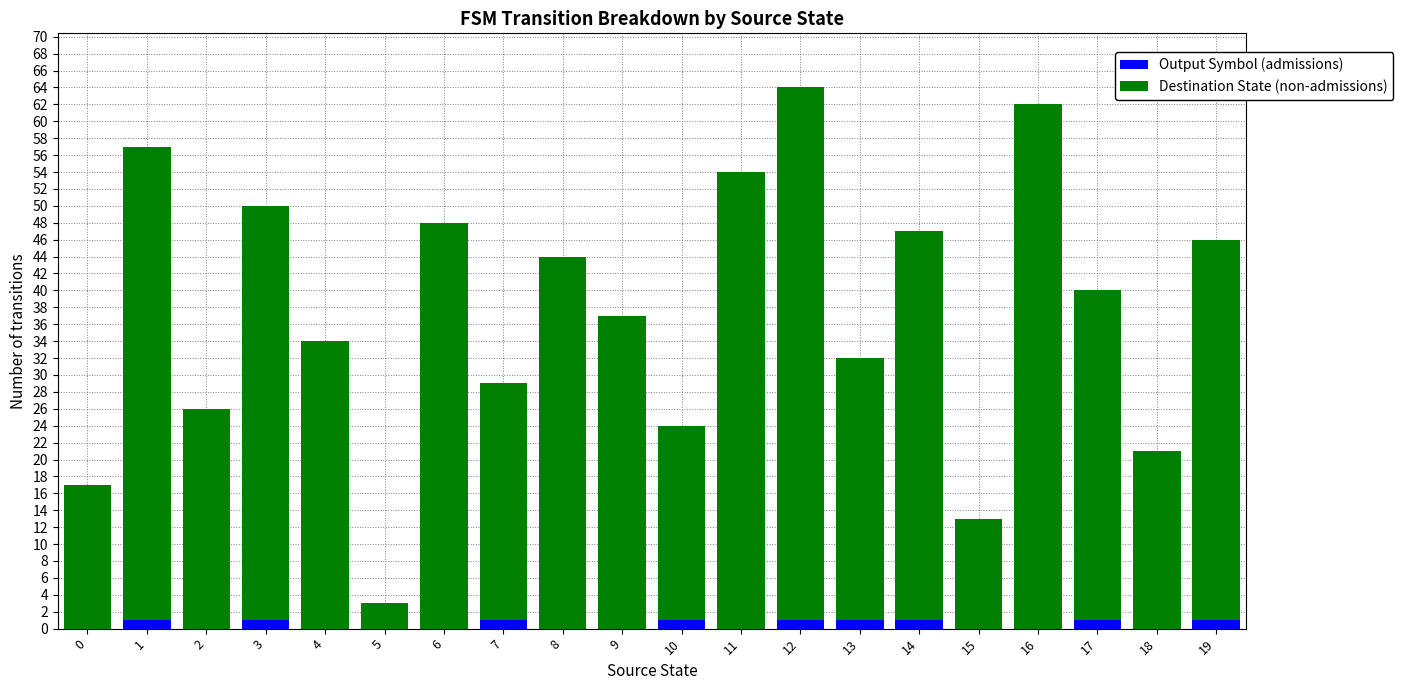

The Output Symbol (admissions) series shows 0 at 5. True or false?

True